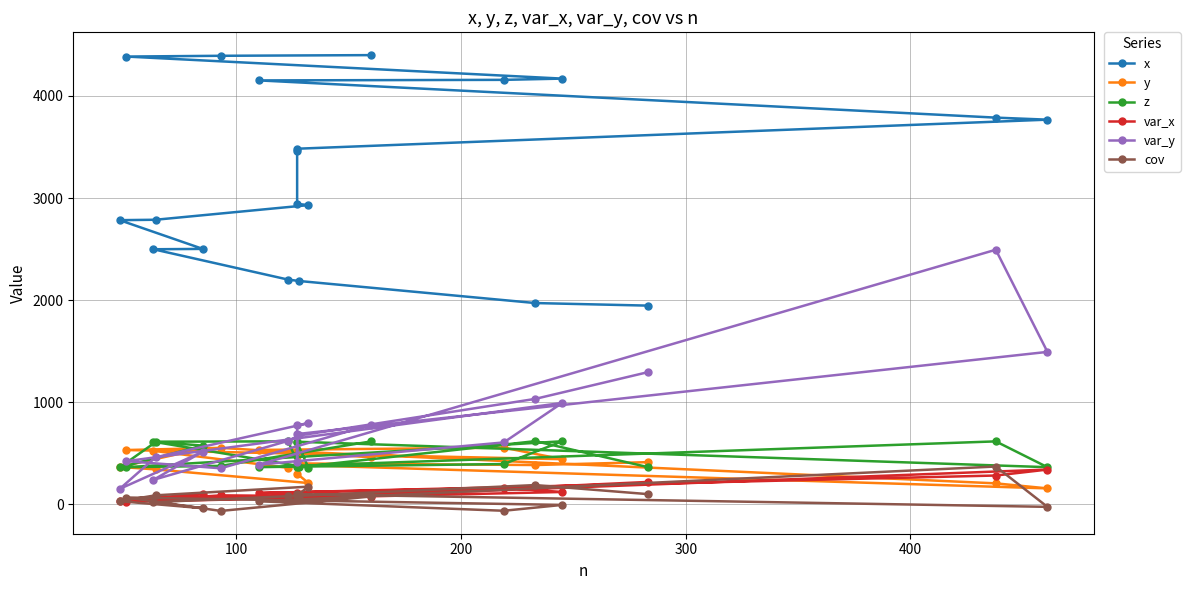

How many values in the cov series are below 79?

10